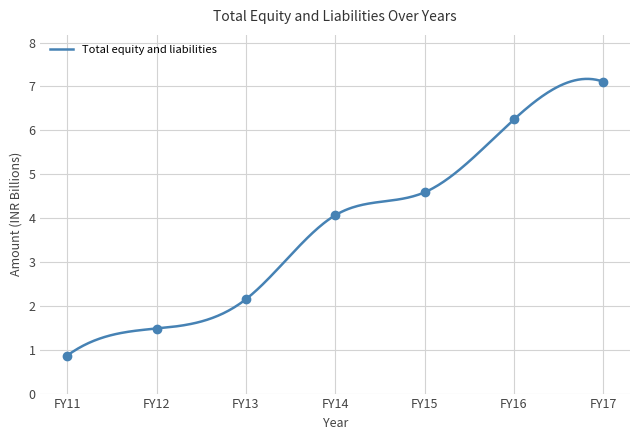

What is the minimum value shown in the chart?

0.9